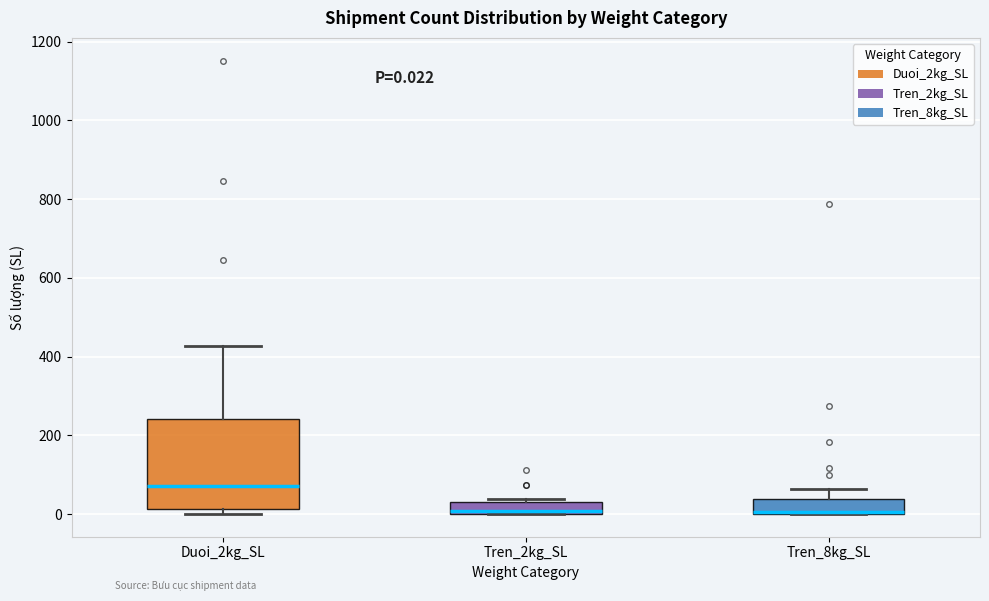

Comparing the boxes themselves (not the whiskers), which one is the tallest?

Duoi_2kg_SL